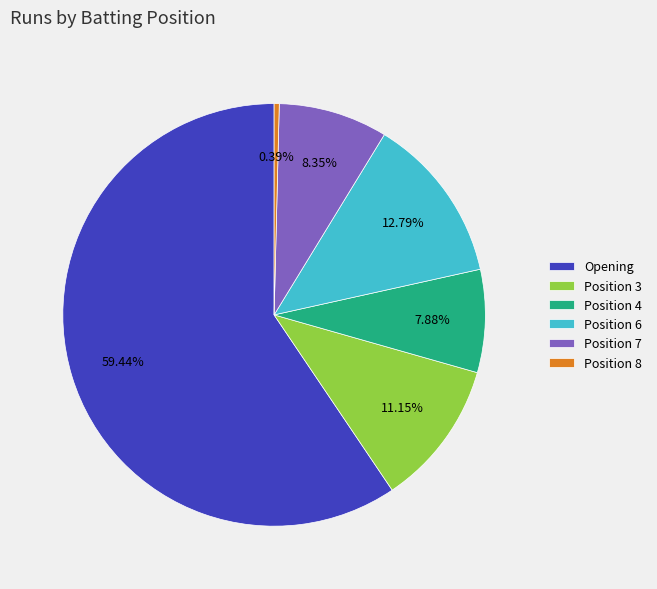

Count the number of slices in the pie.

6